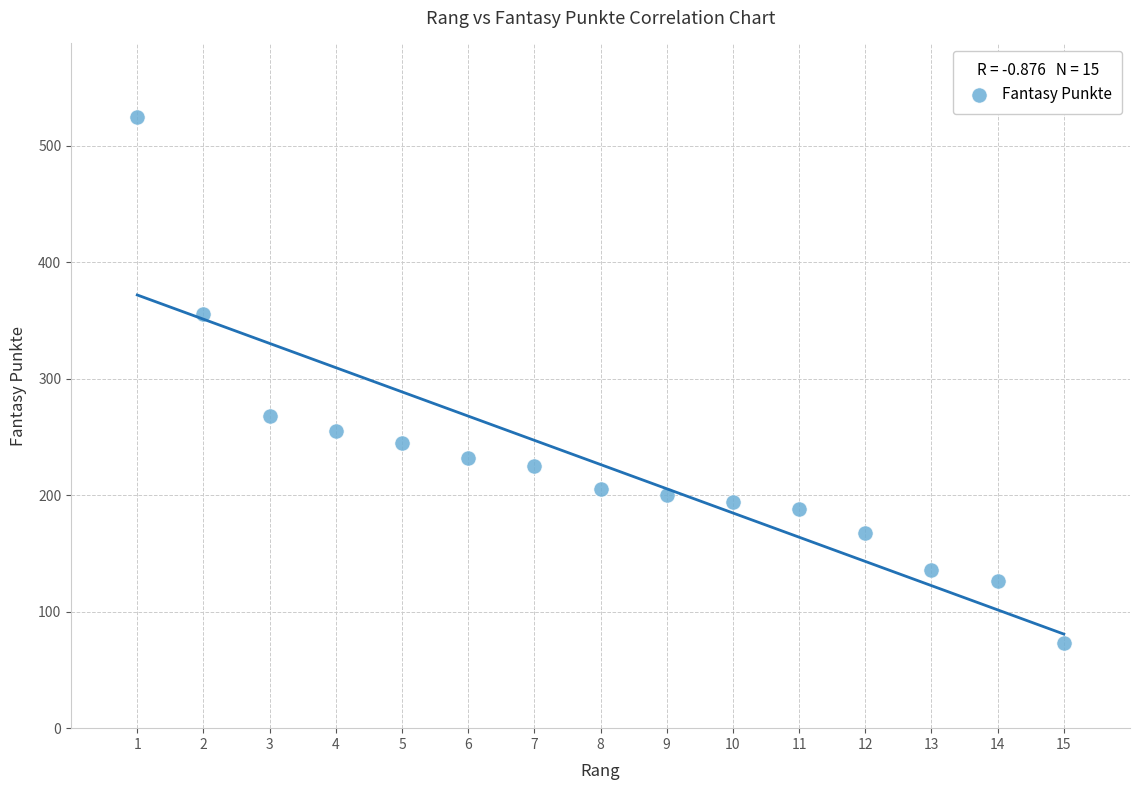

What Y value in the scatter plot is closest to 299?

268